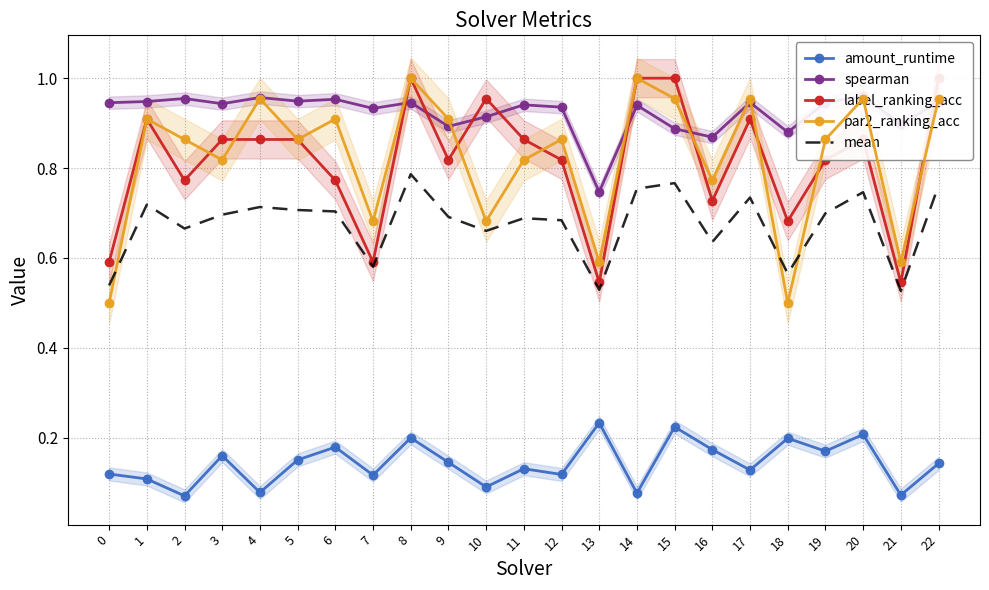

What is the sum of all mean values?

15.6